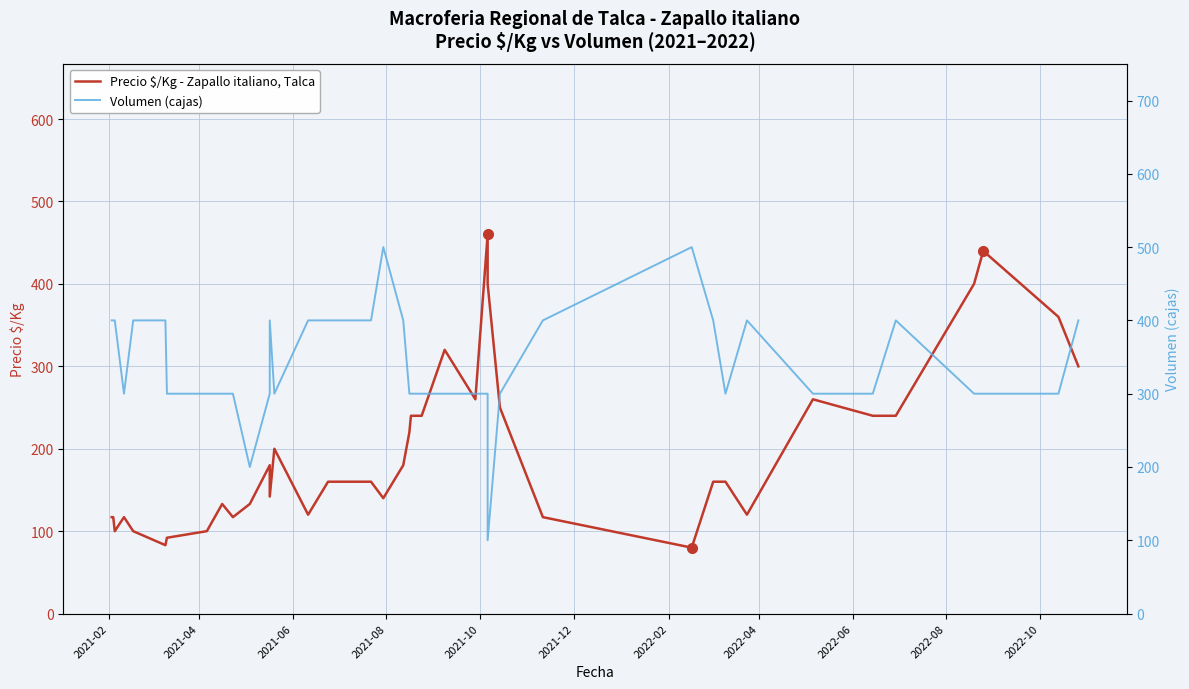

True or false: Precio $/Kg - Zapallo italiano, Talca has more than 1 interior local peaks.

True